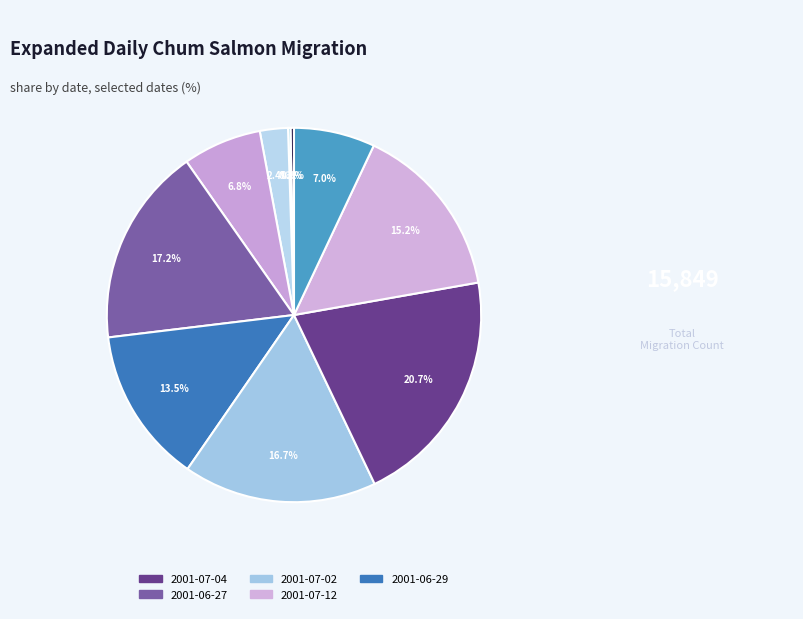

Which category has the smallest portion of the pie?

2011-06-22